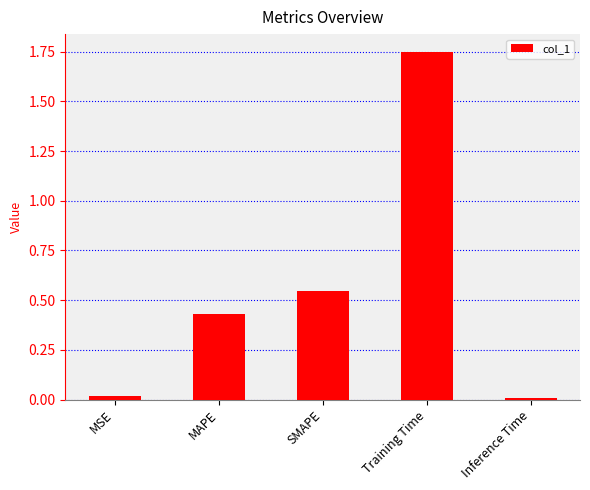

Which category has the highest value across all series?

Training Time